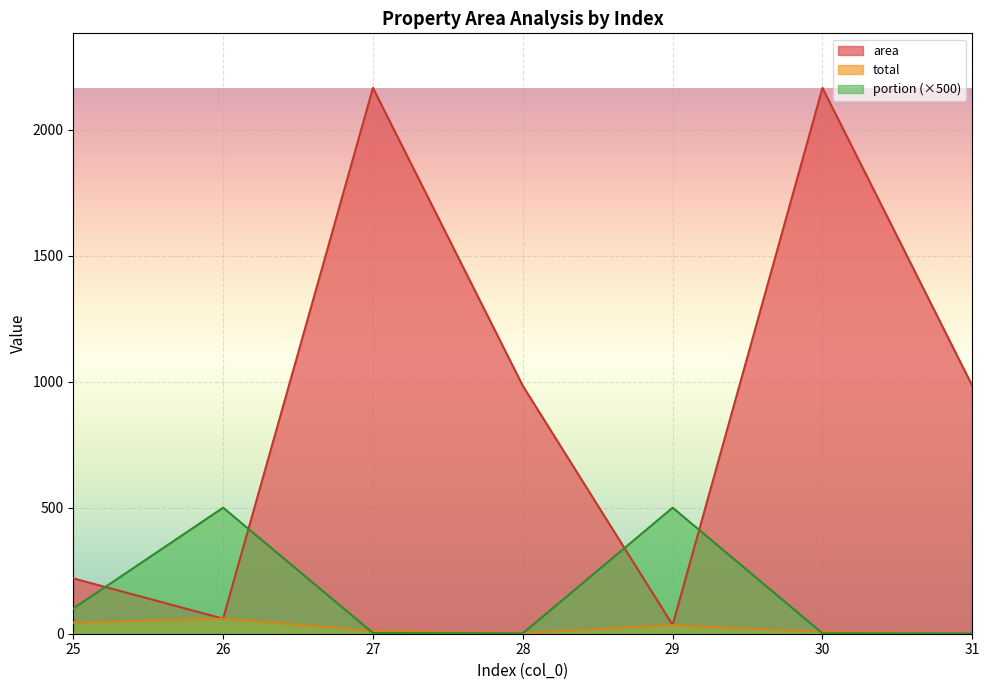

True or false: total has a value of 52.3 at 29.

False